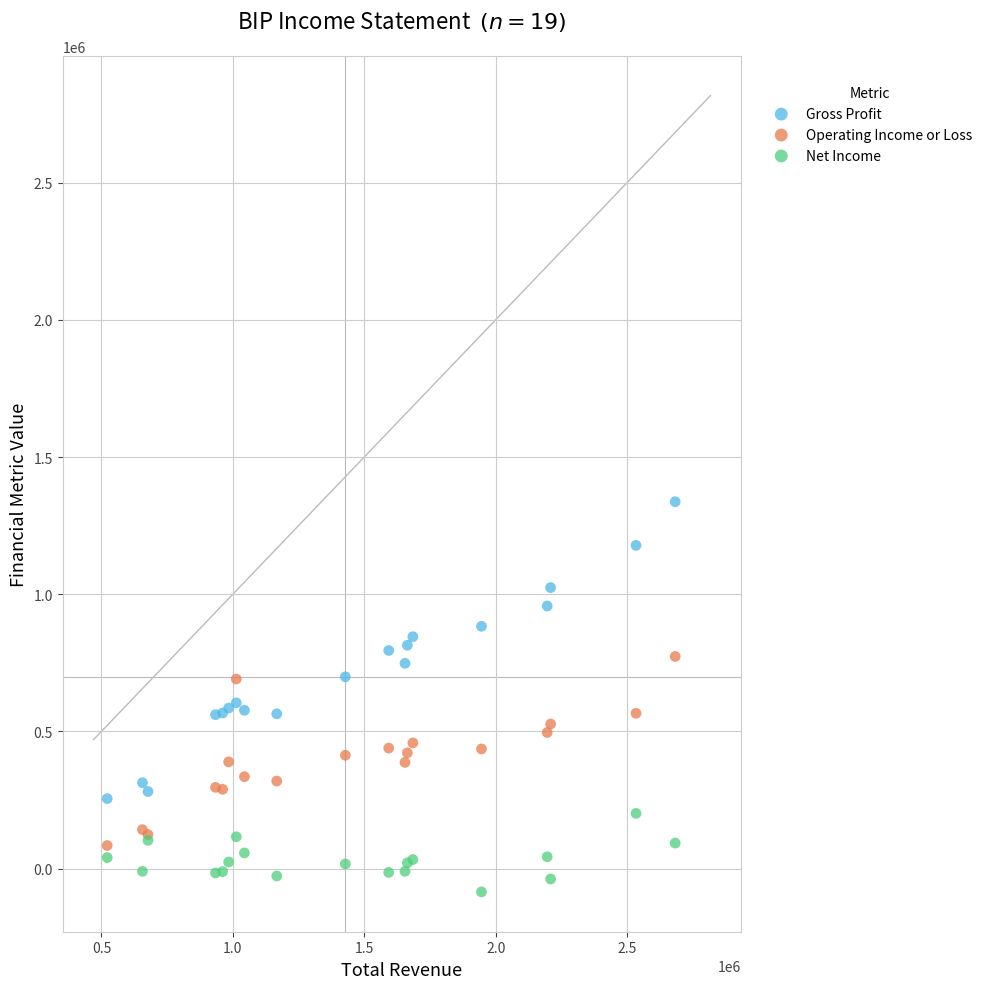

Which series has the widest spread of Y values?

Gross Profit